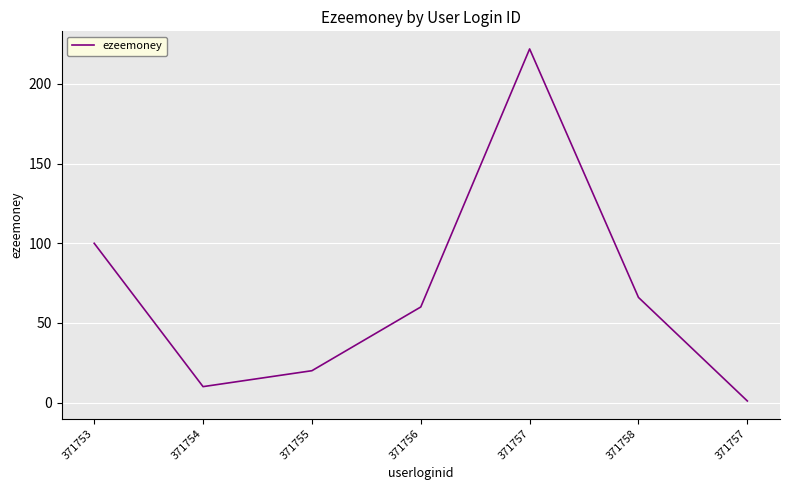

How many lines are shown in the chart?

1